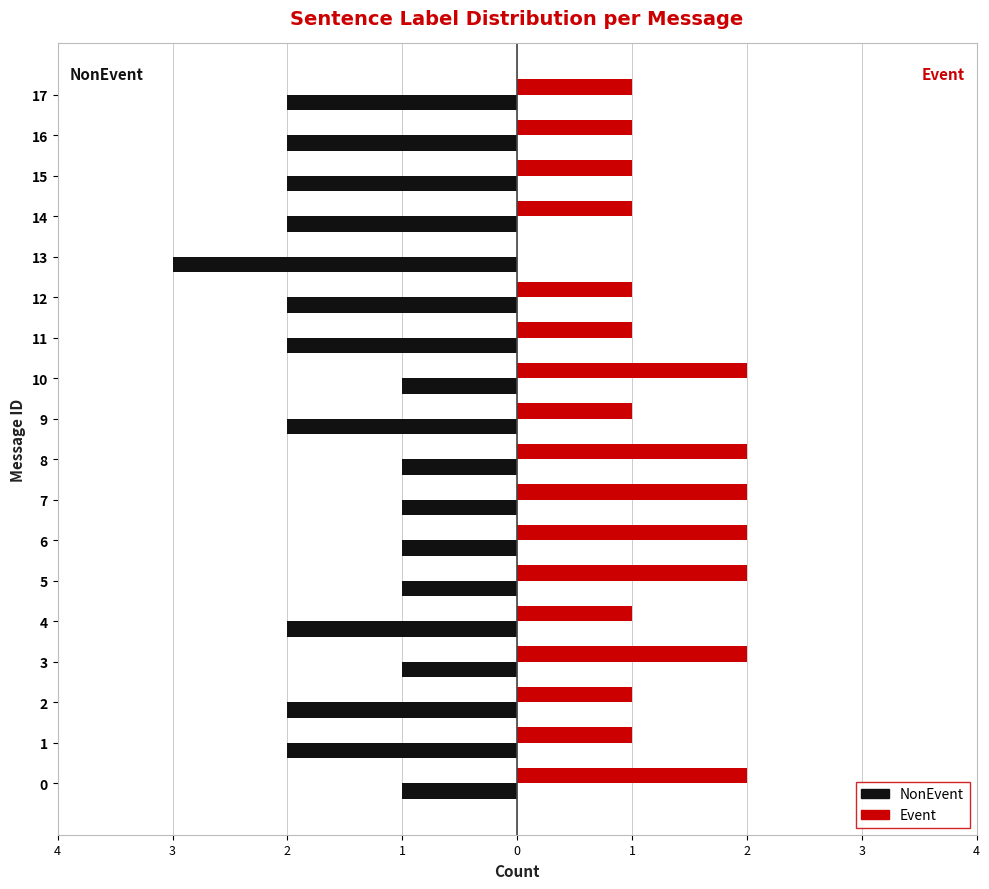

What are all the series names shown in the legend?

NonEvent, Event